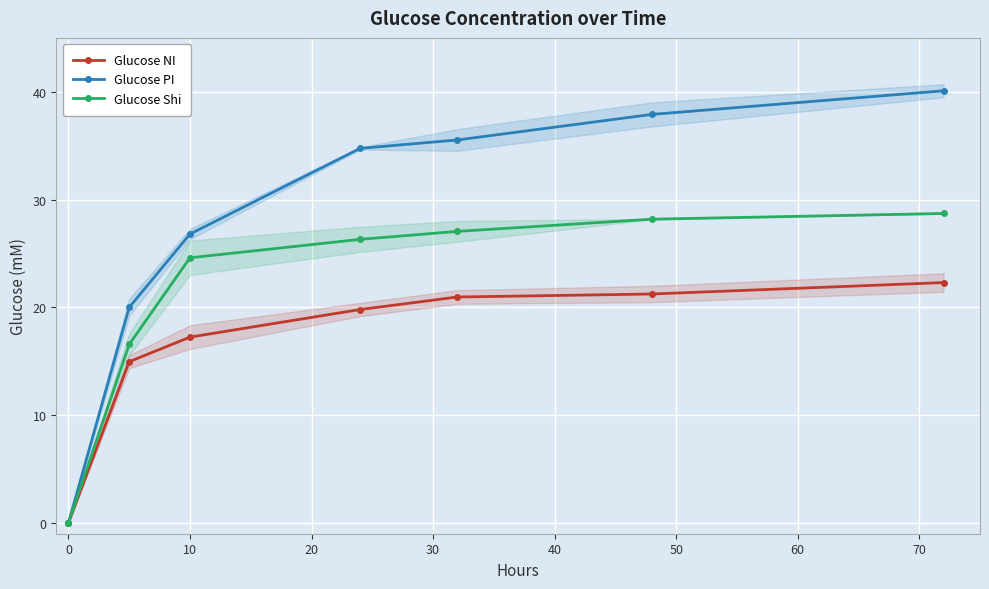

True or false: Glucose PI has more than 1 points higher than both neighbors.

False